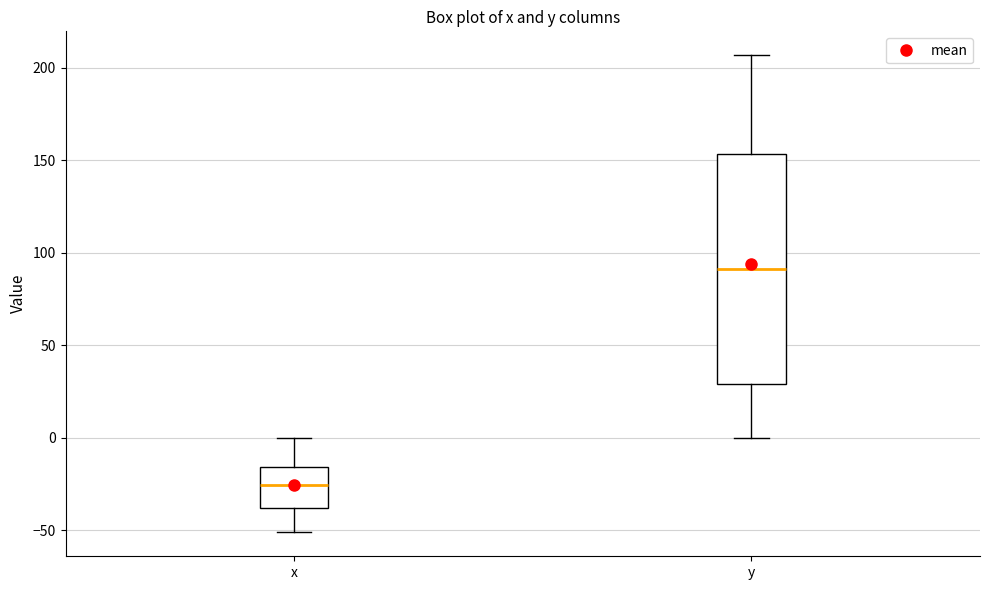

Where does the lower whisker of the box for x end on the y-axis? The values are not printed on the chart, so give them approximately, as read against the axis.

-50